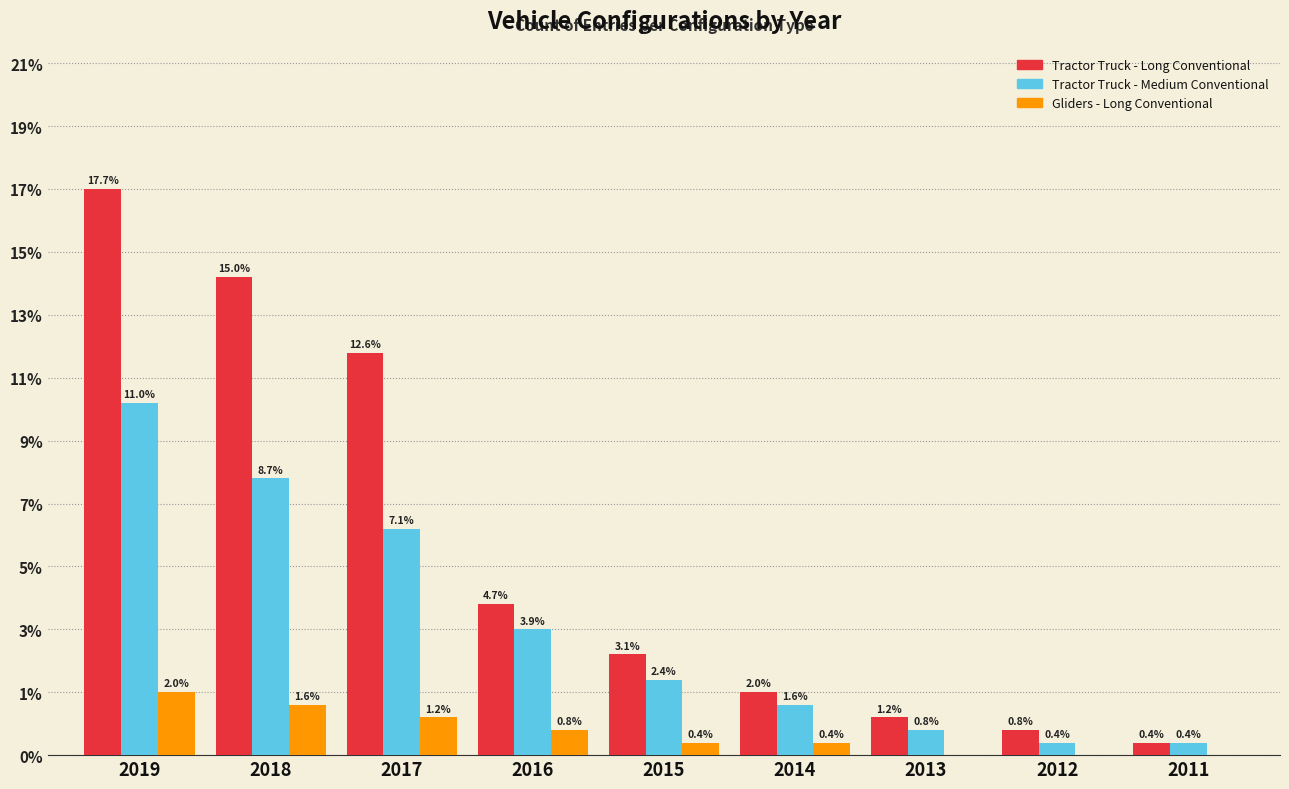

Are the bars horizontal?

No